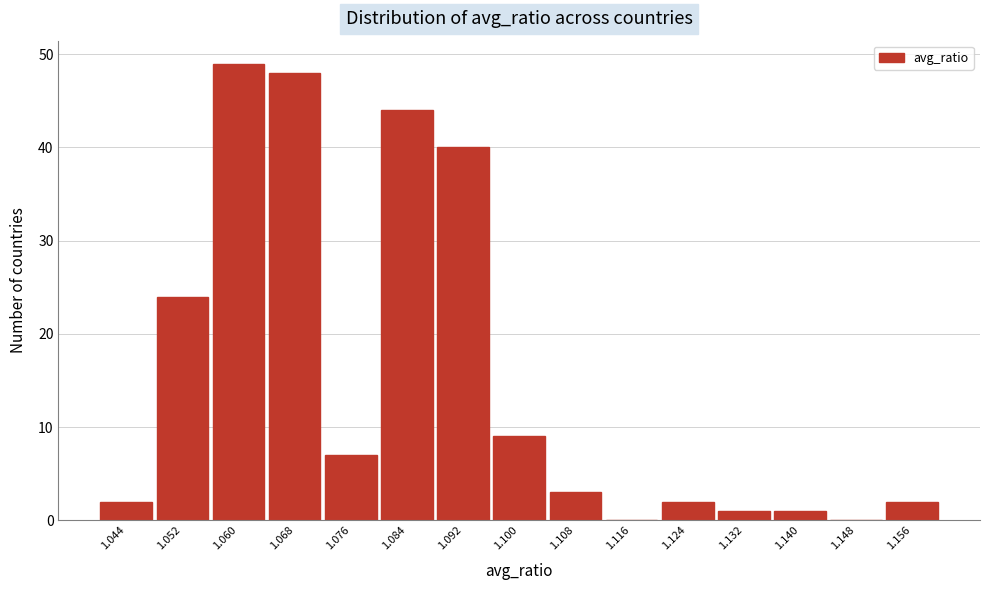

Over which range of the x-axis is the bar tallest?

1.056 to 1.064